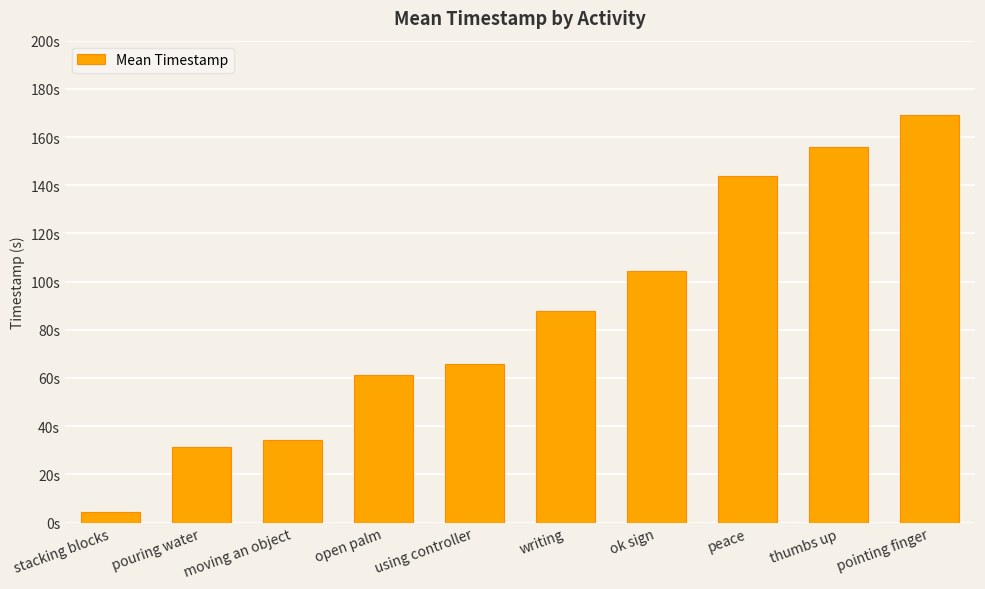

Rank the categories by value from lowest to highest.

stacking blocks, pouring water, moving an object, open palm, using controller, writing, ok sign, peace, thumbs up, pointing finger